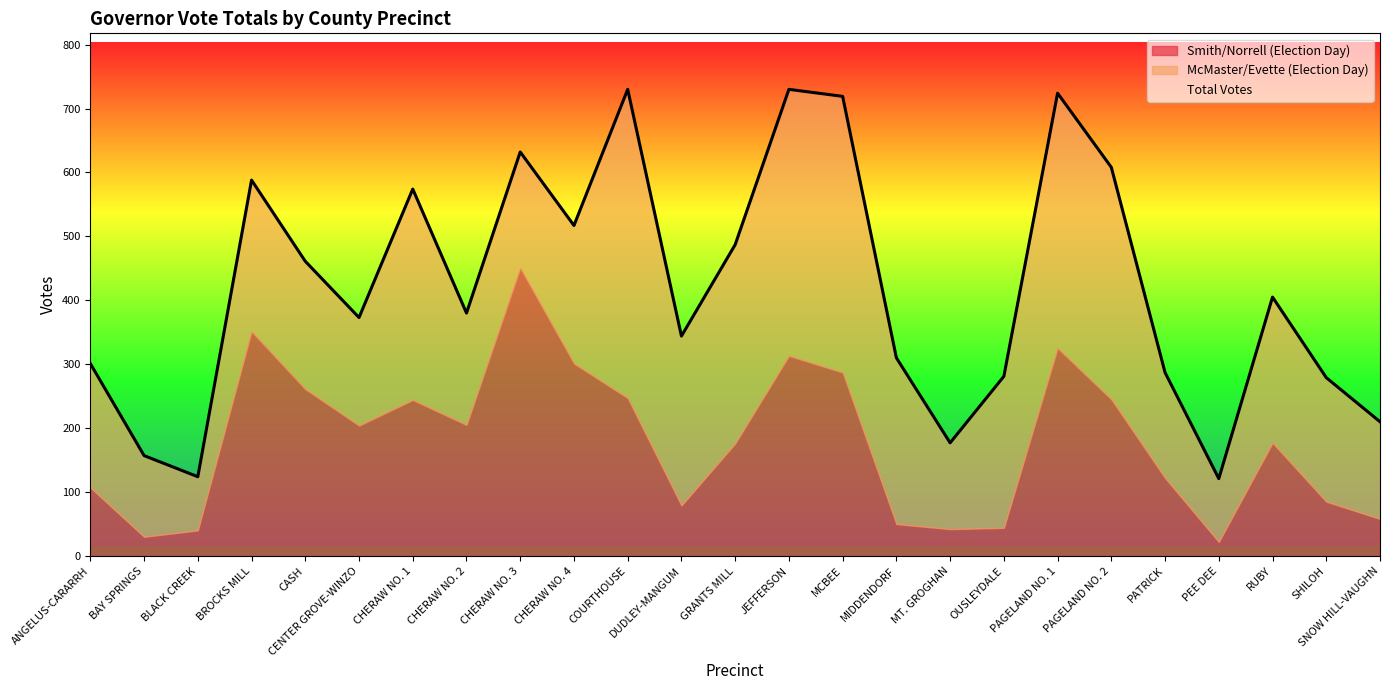

Between BLACK CREEK and CENTER GROVE-WINZO, which is larger?

CENTER GROVE-WINZO